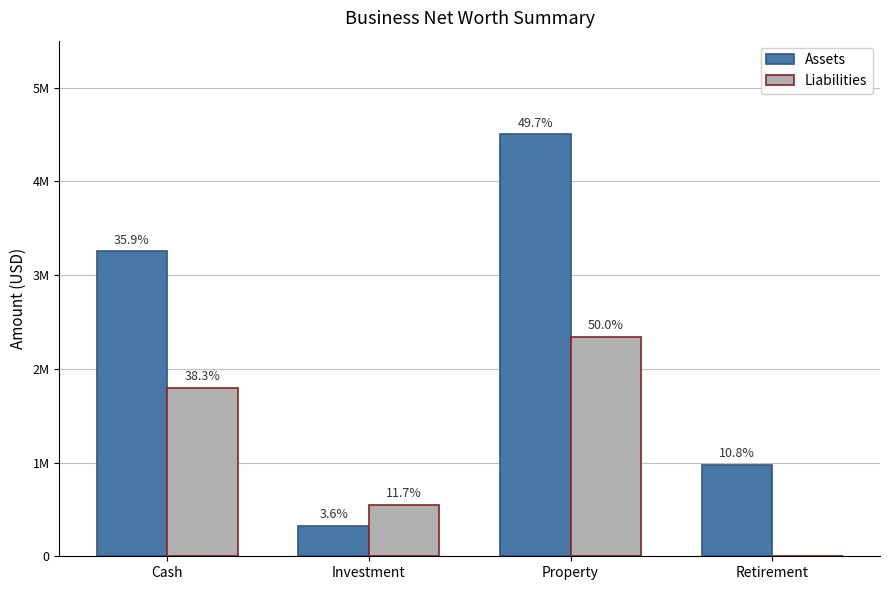

What is the value of the Liabilities bar at the 2nd from the left?

550000